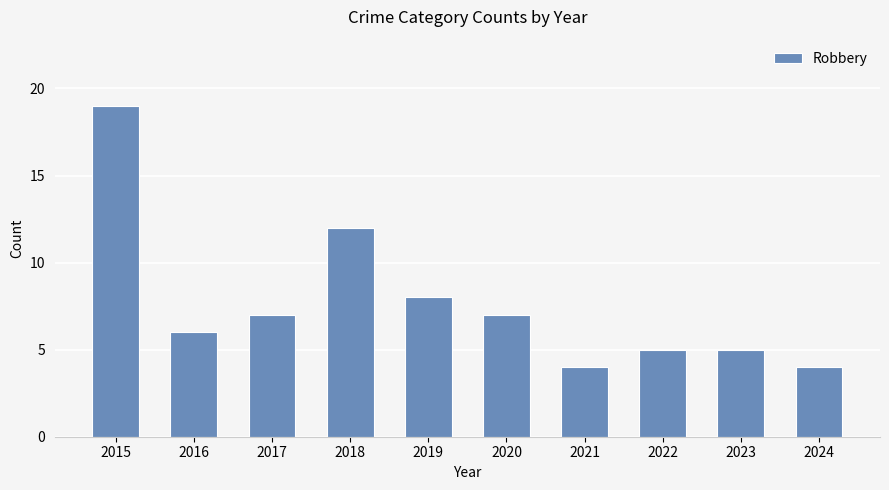

What is the maximum value shown in the chart?

19